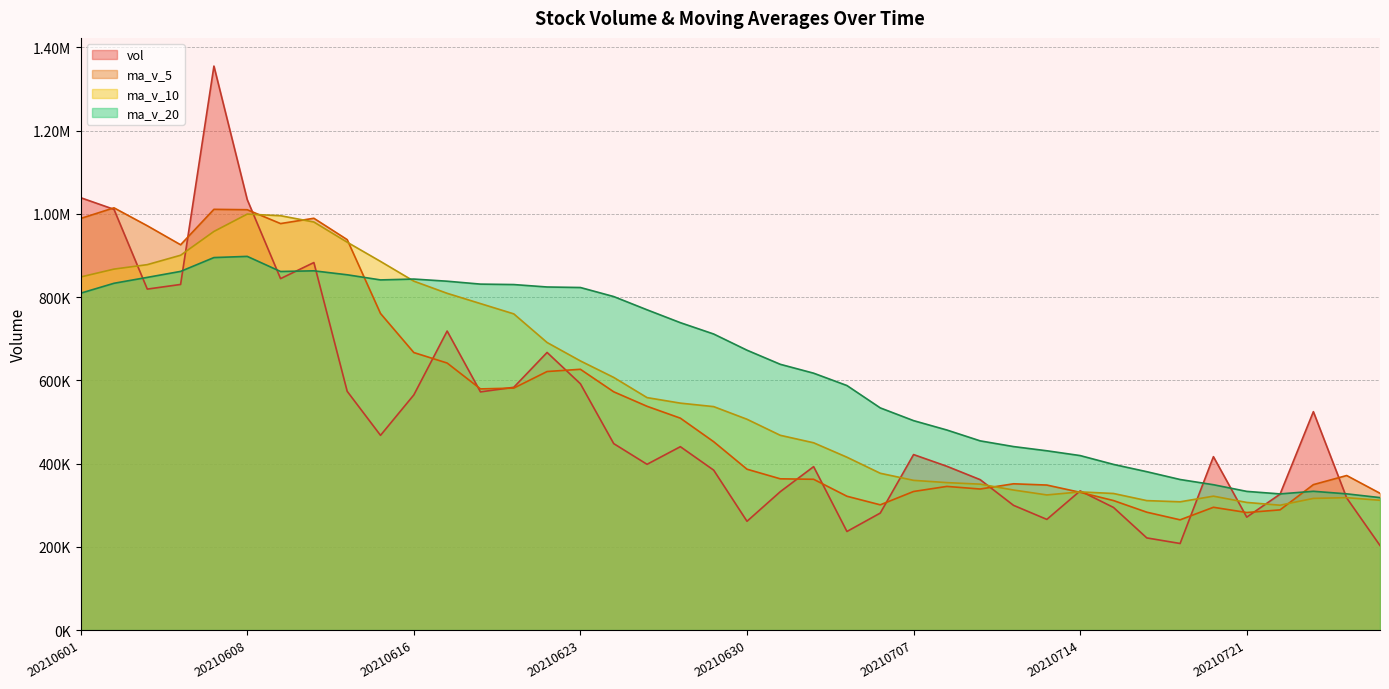

What is the average value of the ma_v_20 series?

577929.2